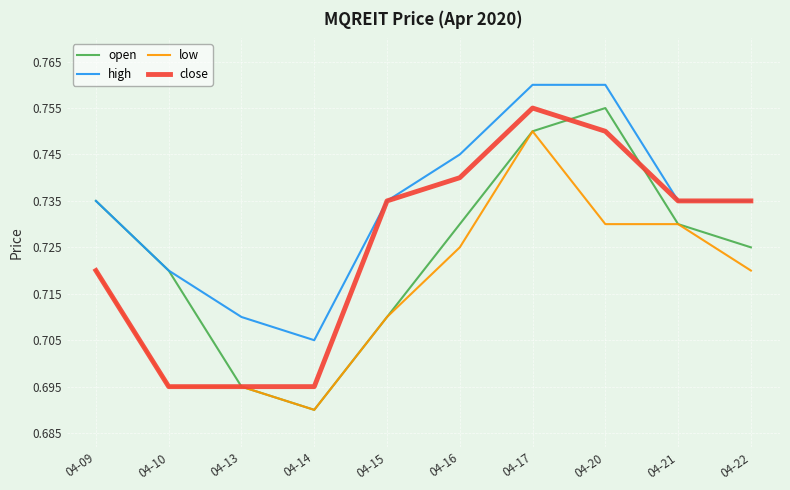

Is the value of open at 04-21 greater than the value of close at 04-14?

Yes